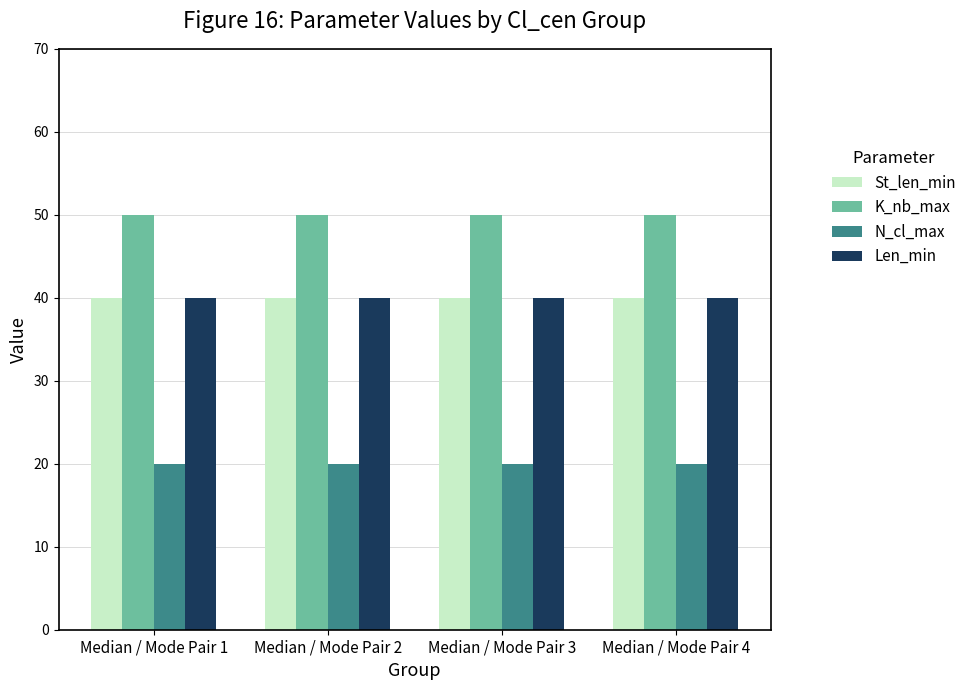

What is the smallest value displayed?

20